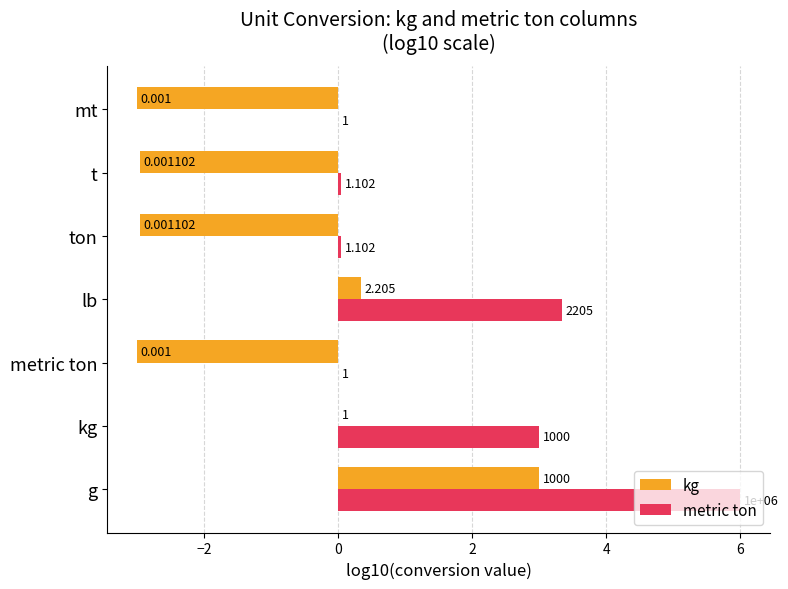

What are all the series names shown in the legend?

kg, metric ton